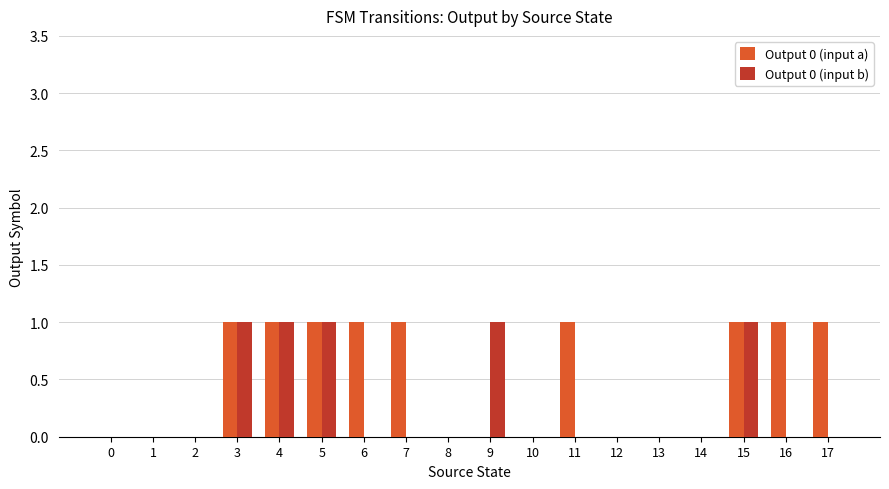

How many Output 0 (input a) values are between 0 and 1?

18